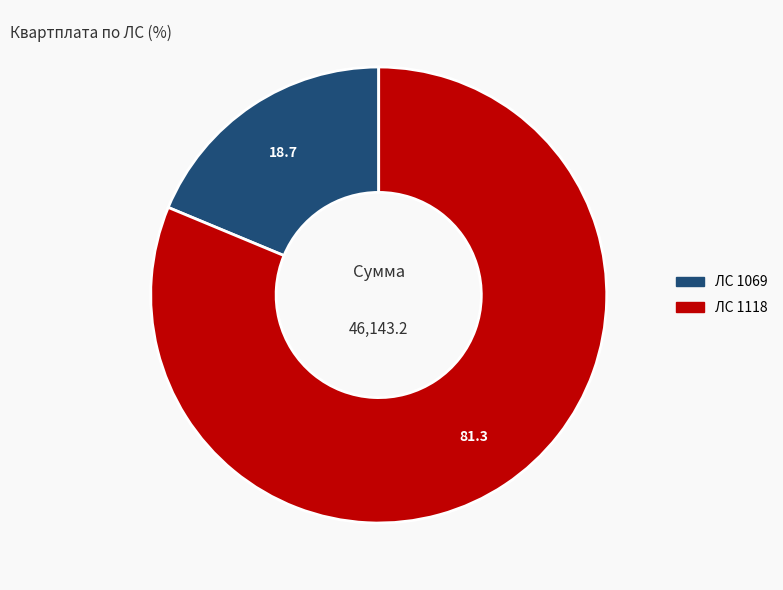

Does any single category account for the majority?

Yes